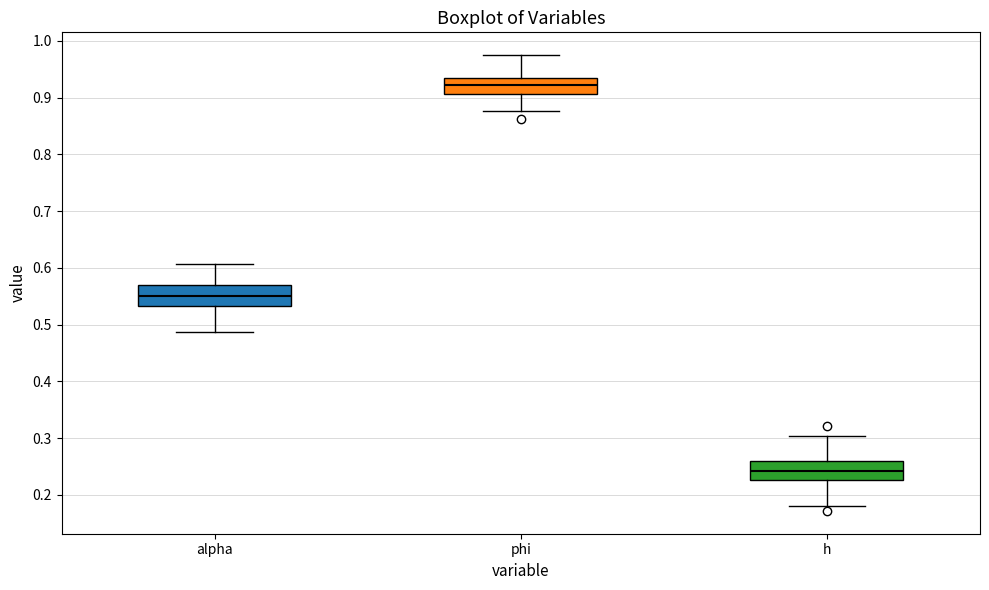

Reading left to right, read every box against the y-axis: the position of its median line, the range the box covers, and the ends of its whiskers. The values are not printed on the chart, so give them approximately, as read against the axis.

alpha: median 0.55, box 0.53 to 0.57, whiskers 0.49 to 0.61
phi: median 0.92, box 0.91 to 0.93, whiskers 0.88 to 0.97
h: median 0.24, box 0.23 to 0.26, whiskers 0.18 to 0.30